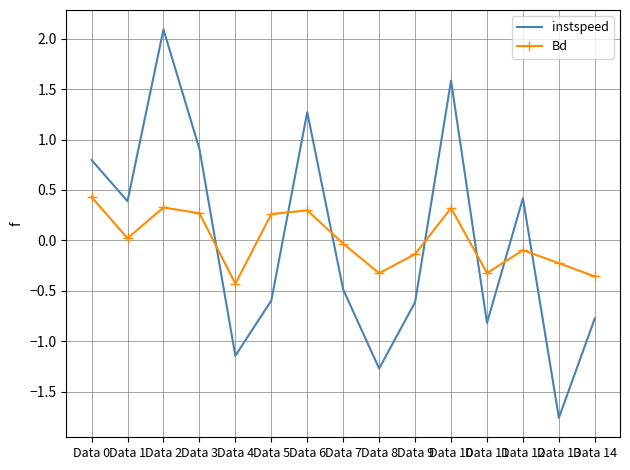

What is the minimum value shown in the chart?

-1.8